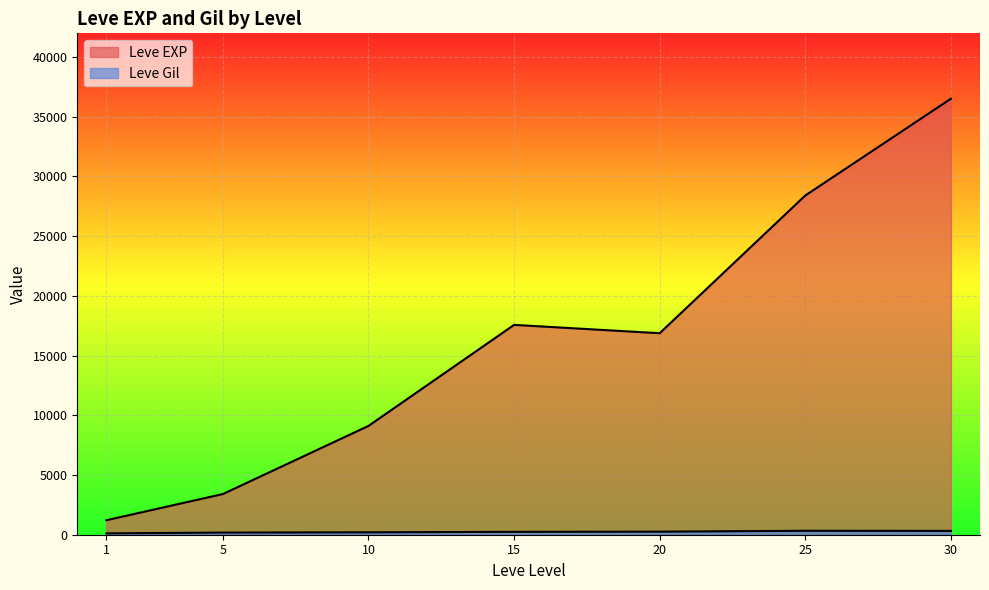

What are all the series names shown in the legend?

Leve EXP, Leve Gil